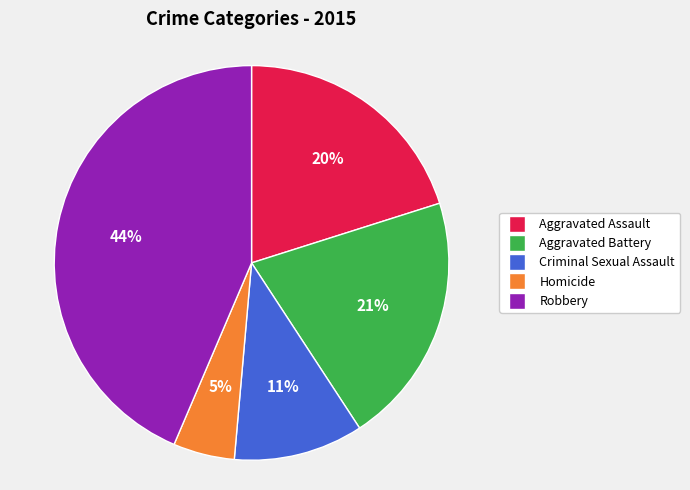

What percentage is the Aggravated Assault slice, to the nearest percent?

20%